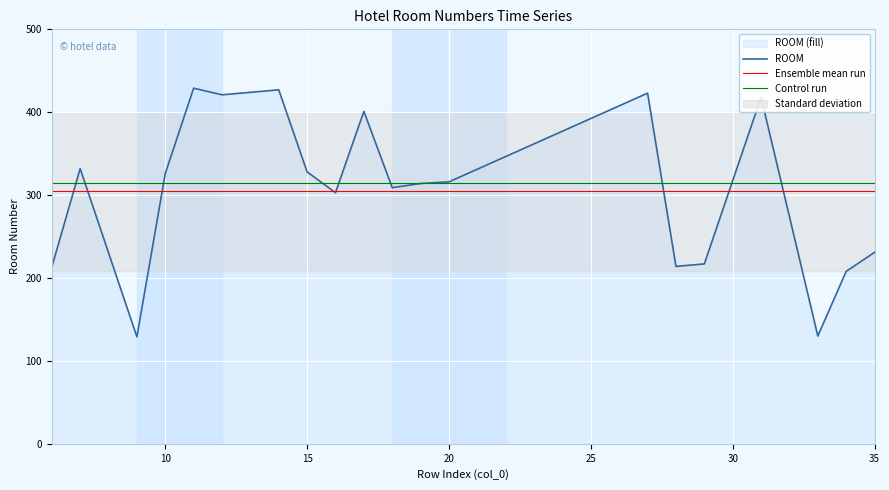

Read the value at 16, to the nearest 5.

305